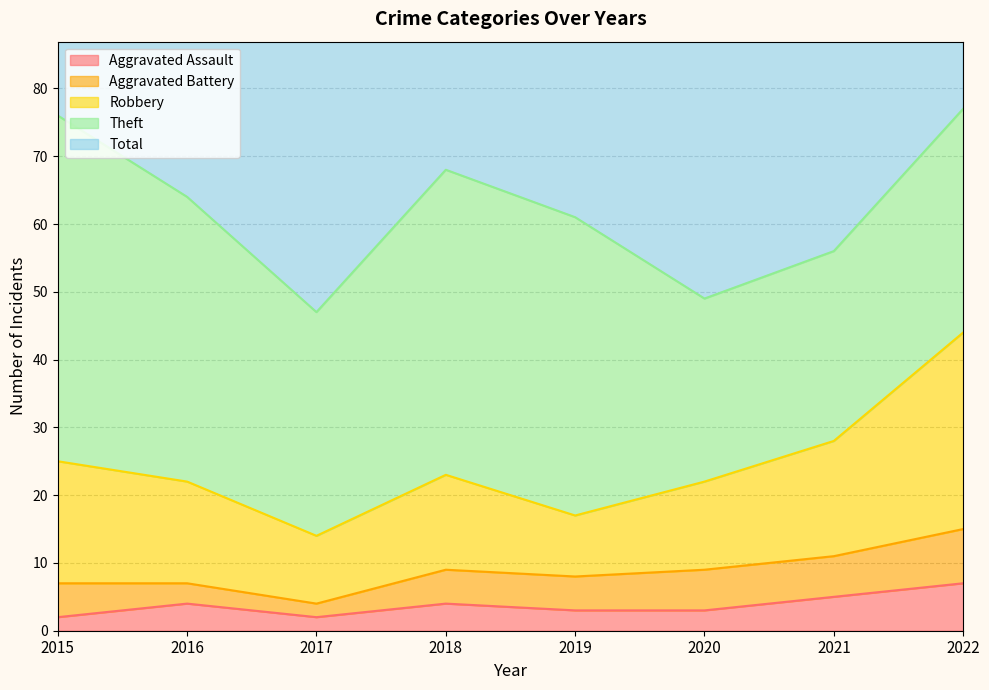

What is the highest value of the Aggravated Battery series?

8